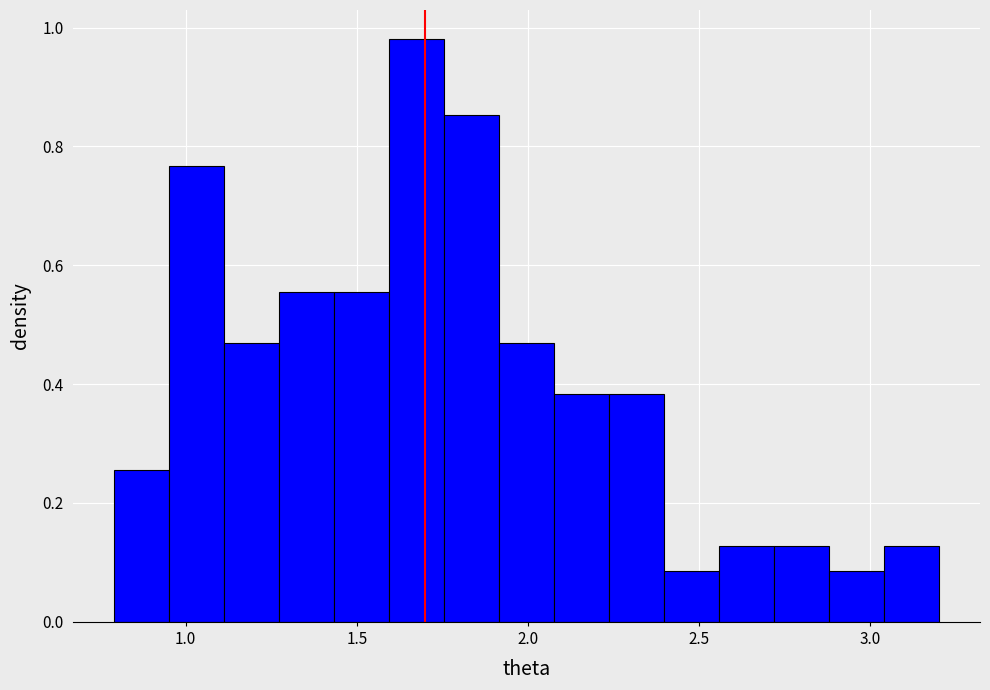

Read against the x-axis, roughly where is the centre of the tallest bar?

1.65